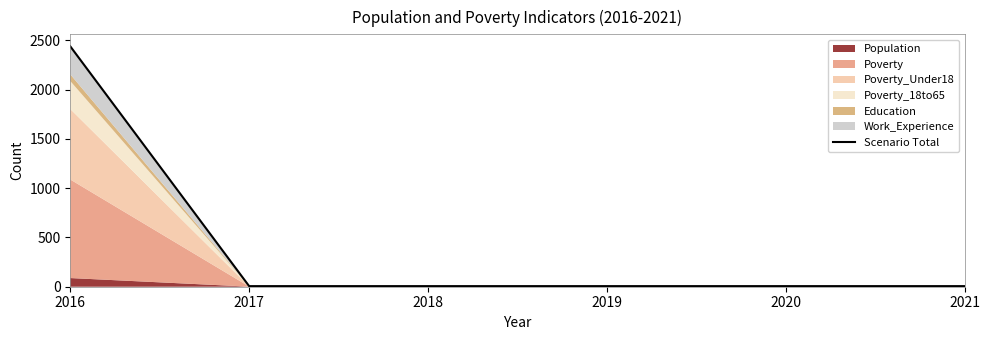

Approximately how many times larger is the value at 2016 compared to 2020?

406.5